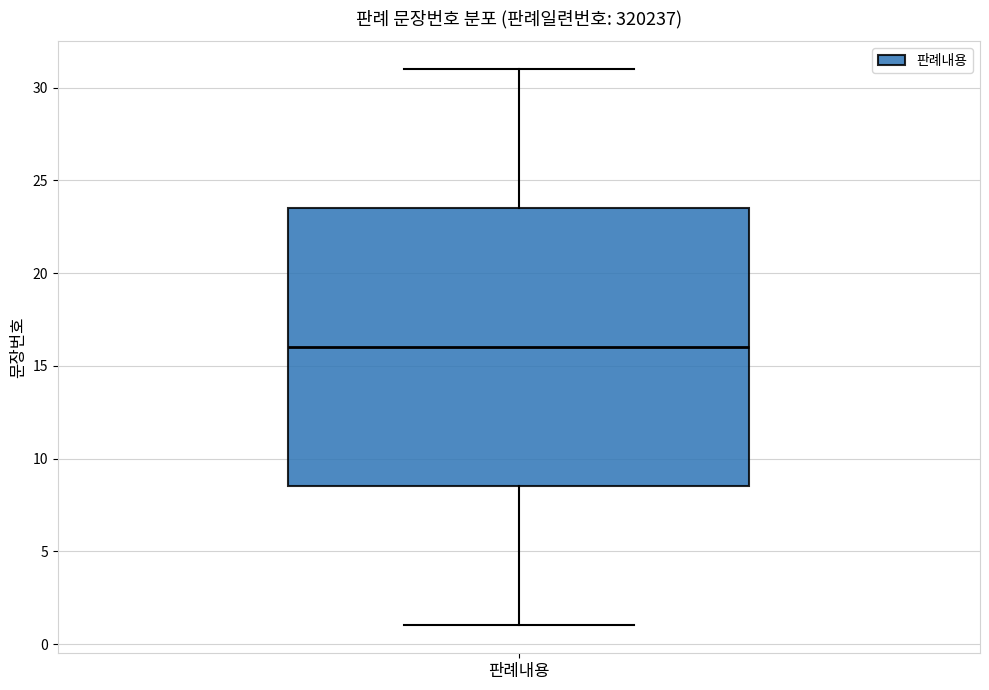

Read this box plot against the y-axis: the position of the median line, the range covered by the box, and the ends of both whiskers. The values are not printed on the chart, so give them approximately, as read against the axis.

median 16.0, box 8.5 to 23.5, whiskers 1.0 to 31.0